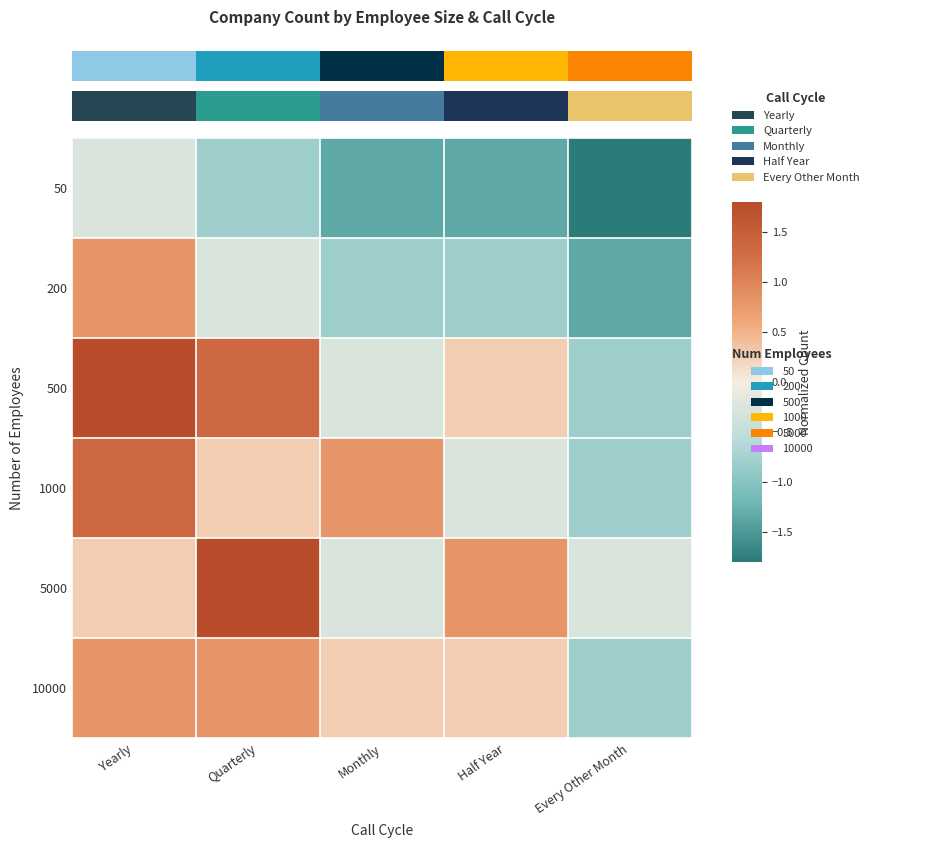

What is the approximate value of 10000 at Every Other Month?

-0.8